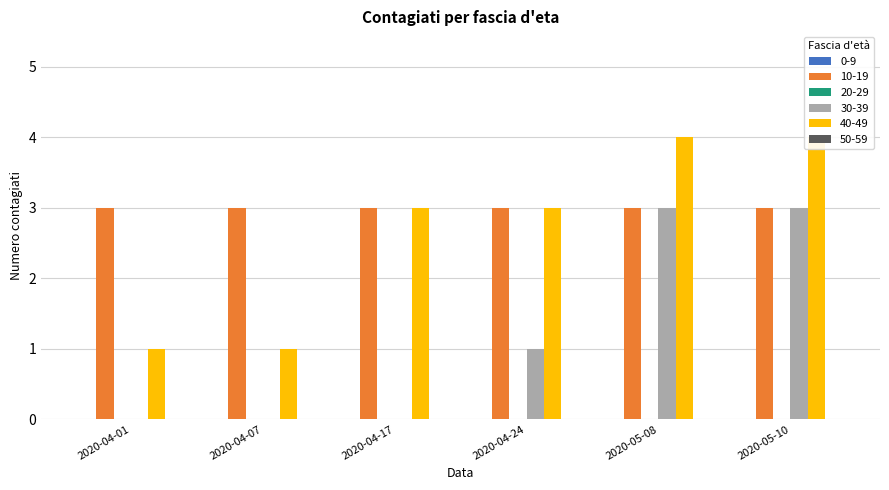

Reading left to right, transcribe all the data shown in this chart.

0-9: 0	0	0	0	0	0
10-19: 3	3	3	3	3	3
20-29: 0	0	0	0	0	0
30-39: 0	0	0	1	3	3
40-49: 1	1	3	3	4	4
50-59: 0	0	0	0	0	0